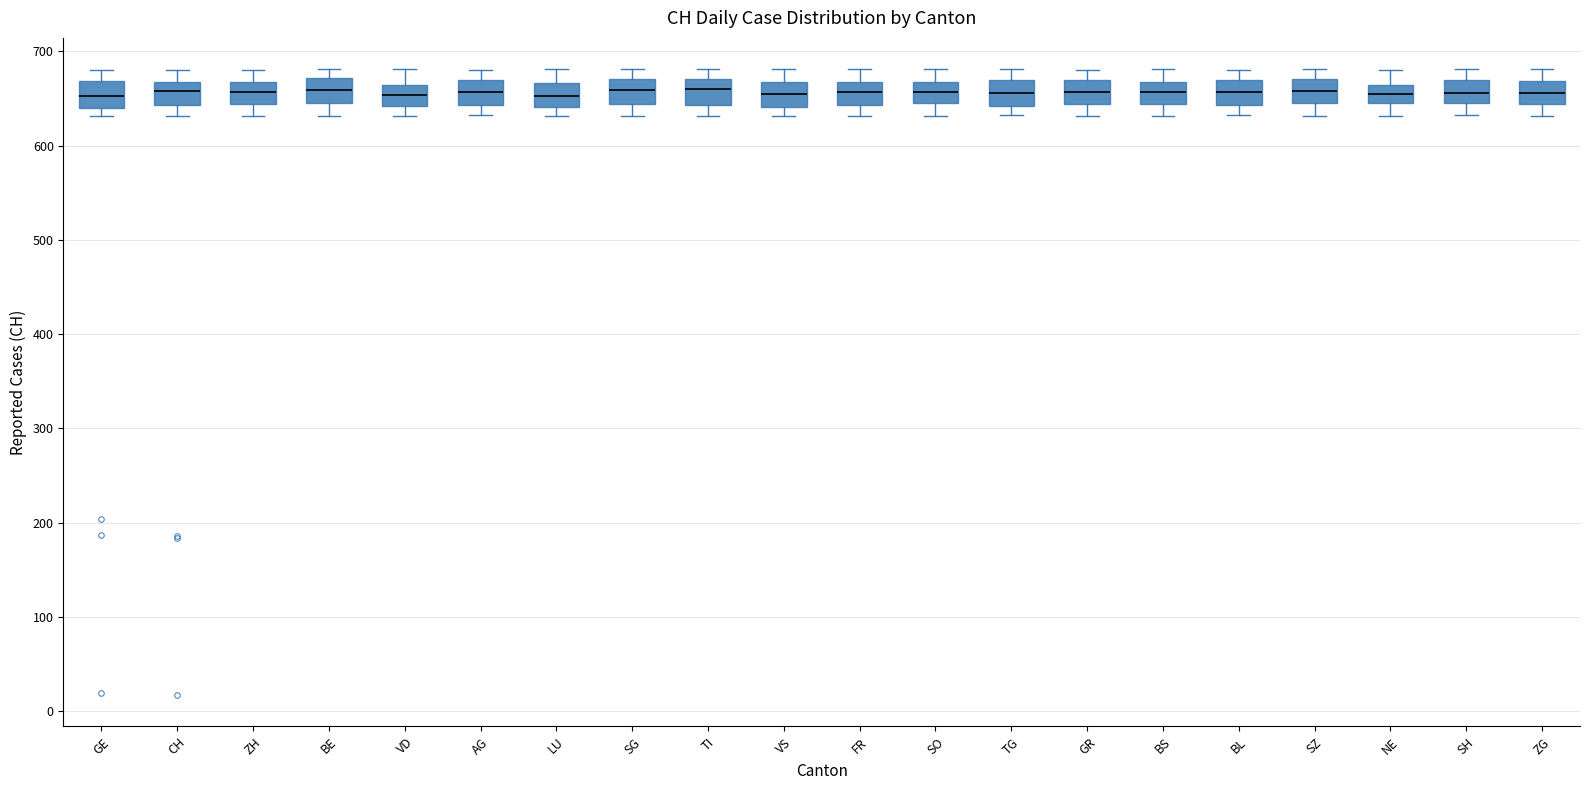

Reading left to right, transcribe this box plot: for each box, give where its median line is, the range the box spans, and where its two whiskers end, as read against the y-axis. The values are not printed on the chart, so give them approximately, as read against the axis.

GE: median 650, box 640 to 670, whiskers 630 to 680
CH: median 660, box 640 to 670, whiskers 630 to 680
ZH: median 660, box 640 to 670, whiskers 630 to 680
BE: median 660, box 650 to 670, whiskers 630 to 680
VD: median 650, box 640 to 660, whiskers 630 to 680
AG: median 660, box 640 to 670, whiskers 630 to 680
LU: median 650, box 640 to 670, whiskers 630 to 680
SG: median 660, box 640 to 670, whiskers 630 to 680
TI: median 660, box 640 to 670, whiskers 630 to 680
VS: median 660, box 640 to 670, whiskers 630 to 680
FR: median 660, box 640 to 670, whiskers 630 to 680
SO: median 660, box 640 to 670, whiskers 630 to 680
TG: median 660, box 640 to 670, whiskers 630 to 680
GR: median 660, box 640 to 670, whiskers 630 to 680
BS: median 660, box 640 to 670, whiskers 630 to 680
BL: median 660, box 640 to 670, whiskers 630 to 680
SZ: median 660, box 650 to 670, whiskers 630 to 680
NE: median 650, box 640 to 660, whiskers 630 to 680
SH: median 660, box 650 to 670, whiskers 630 to 680
ZG: median 660, box 640 to 670, whiskers 630 to 680